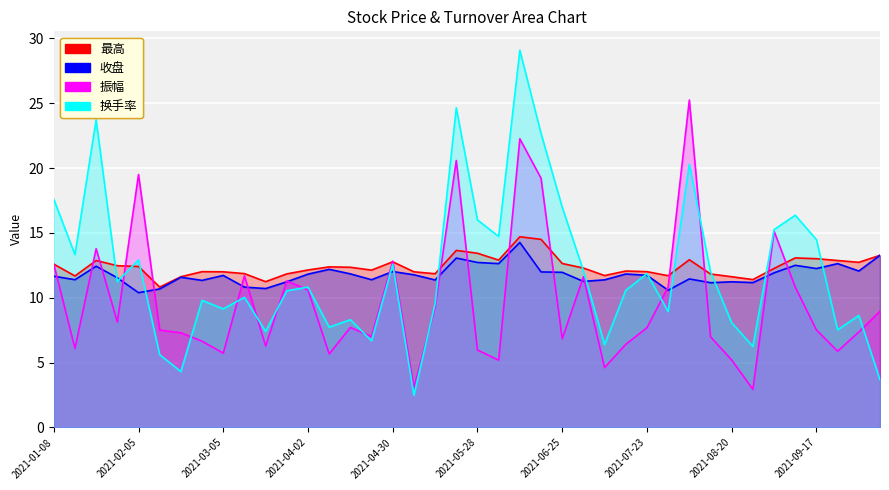

Which series ends up on top after the final intersection of 换手率 and 收盘?

收盘